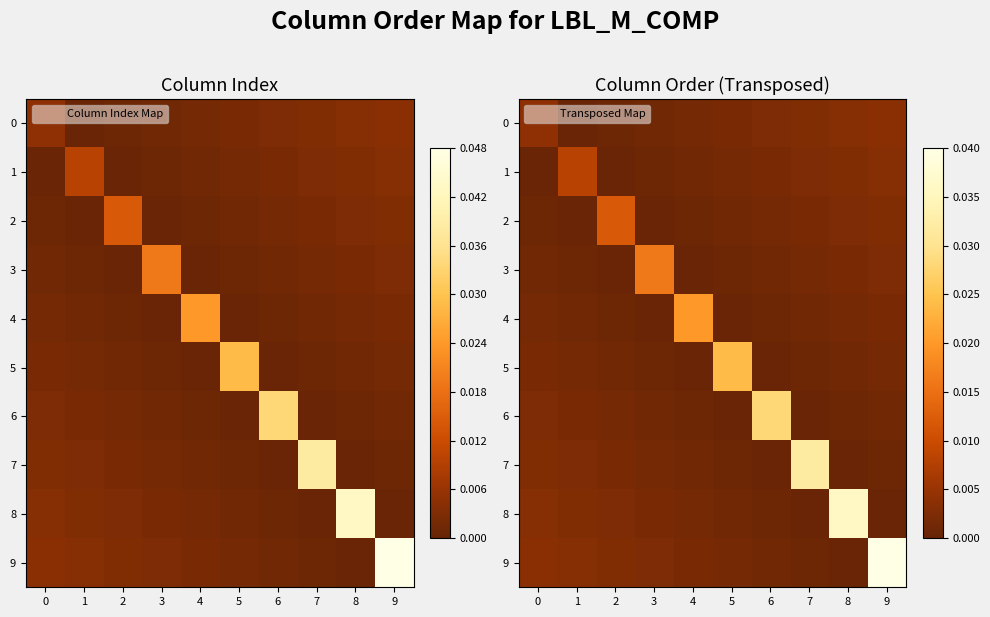

Where is 2 nearest to the value 0?

1